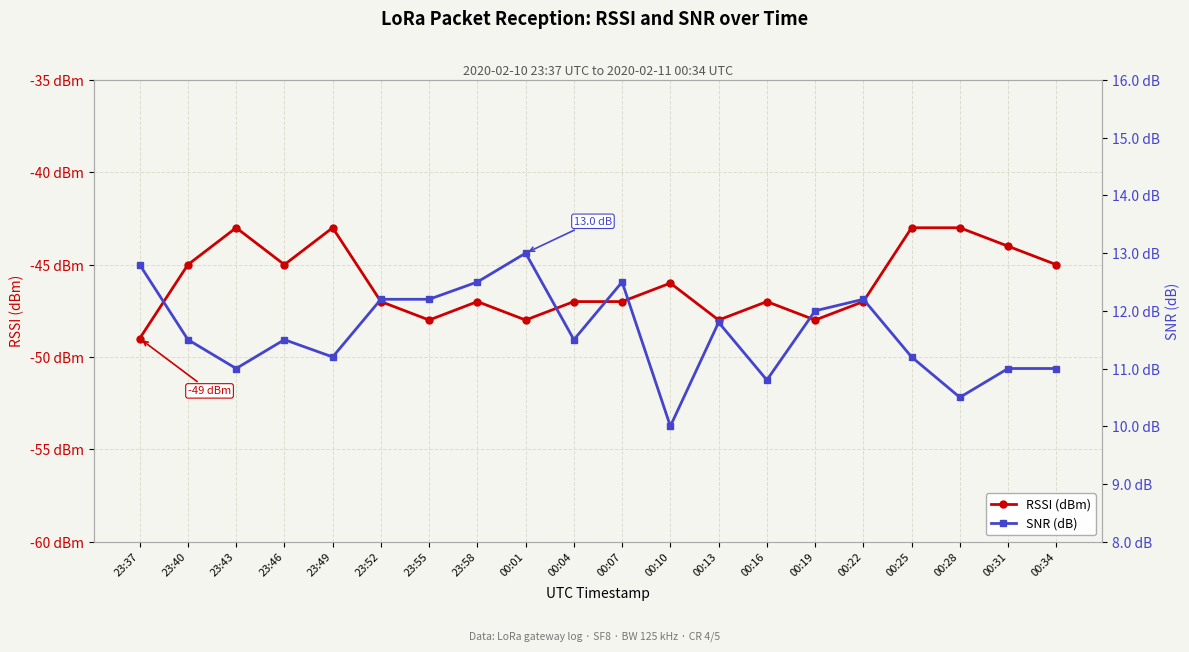

Is this an area chart (filled region under the line)?

No